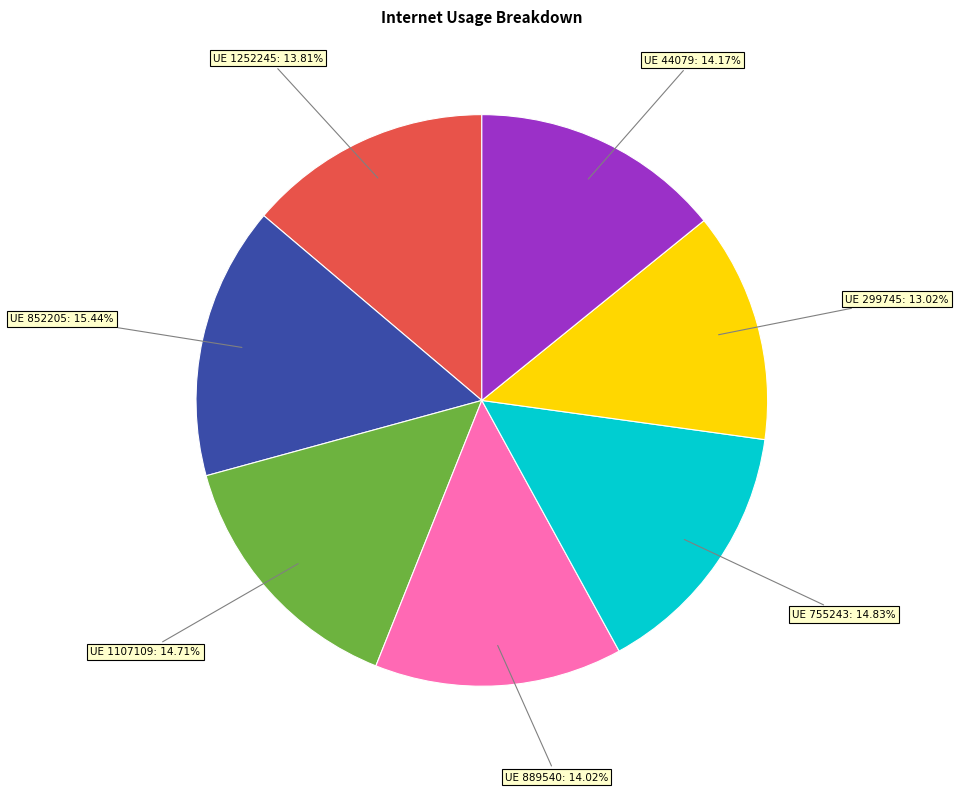

Does any single category account for the majority?

No